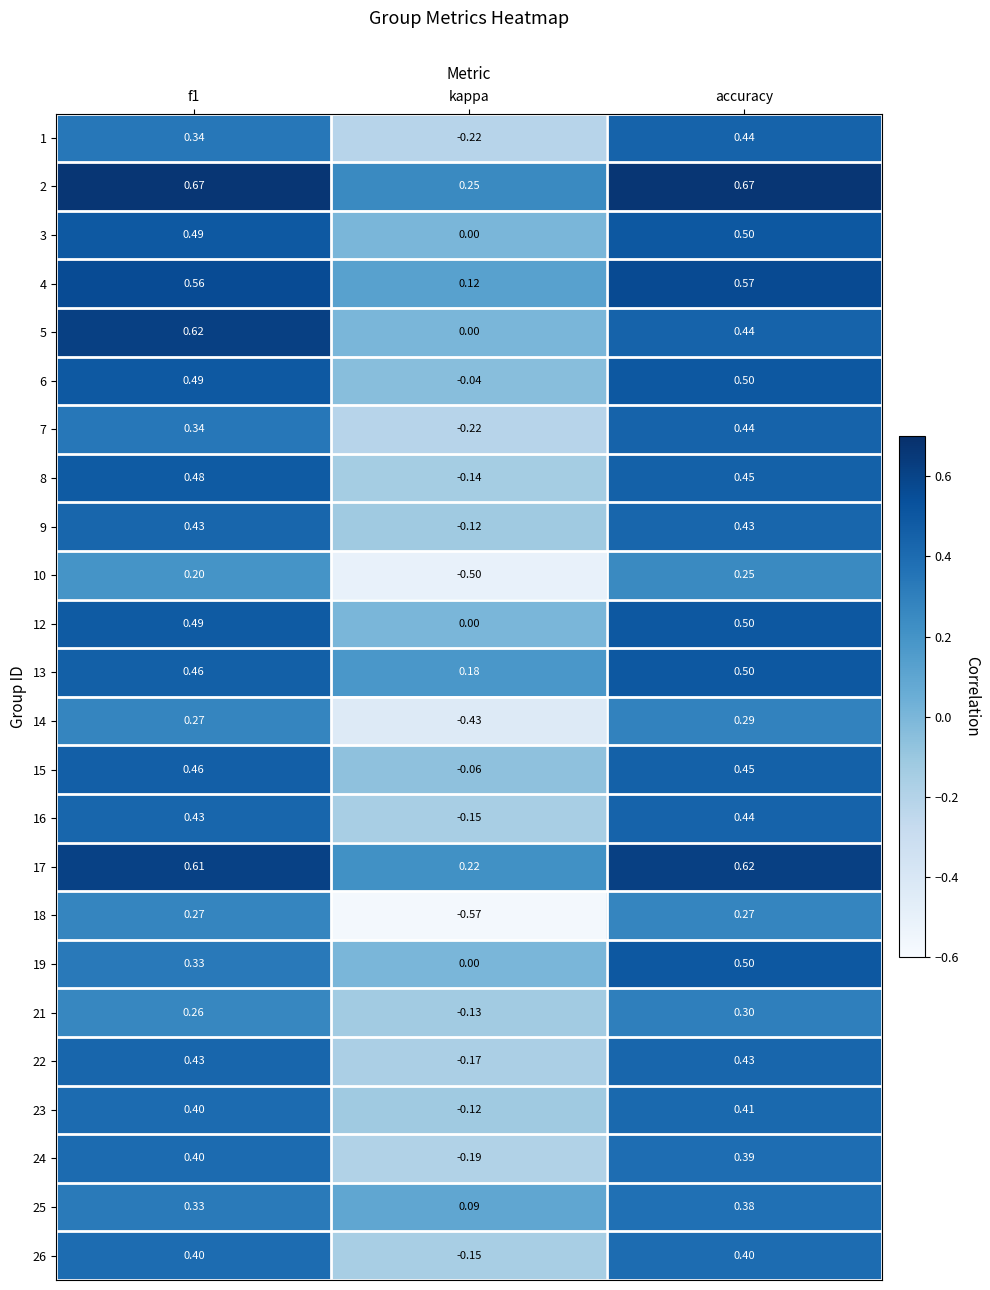

How many distinct data groups are displayed?

24